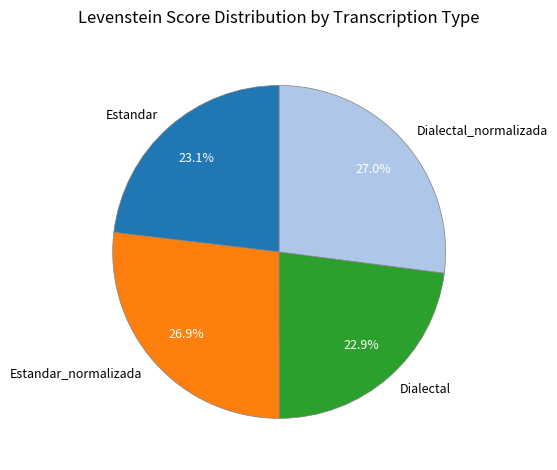

To the nearest percent, what is the combined percentage of Dialectal and Estandar?

46%